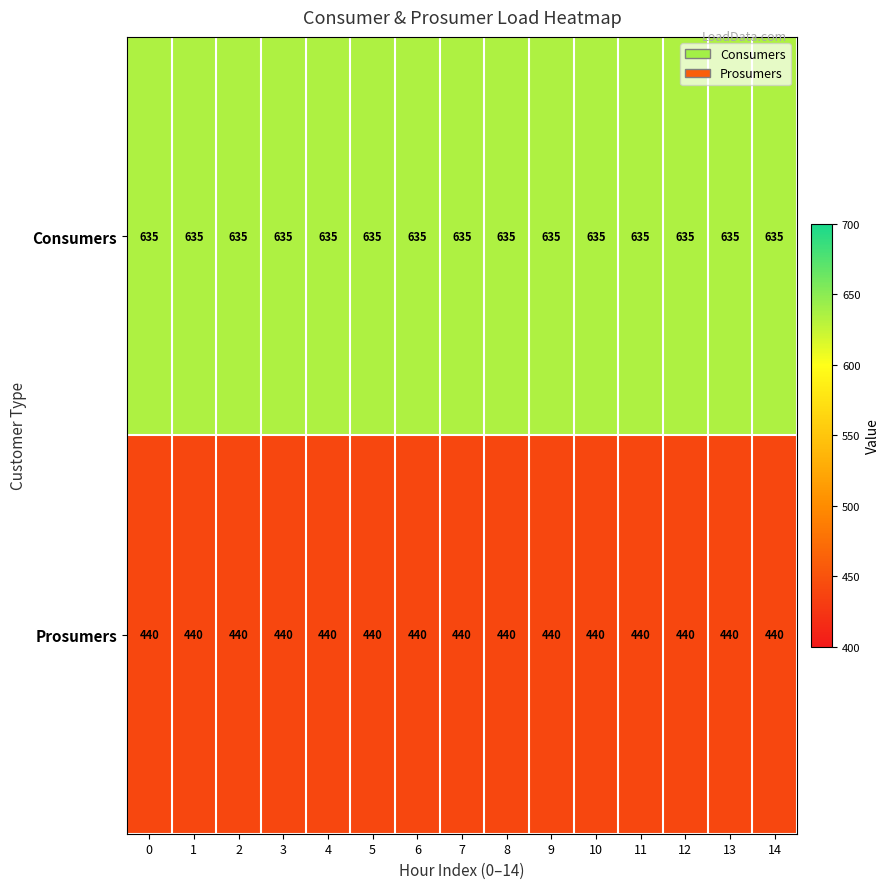

What is the sum of all Prosumers values?

6600